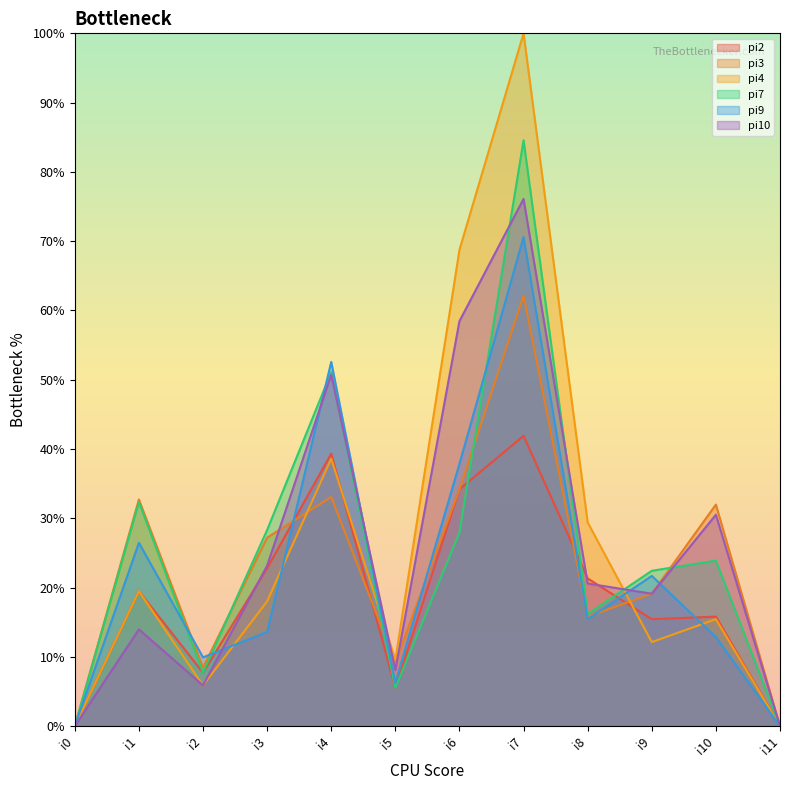

How many lines are shown in the chart?

6